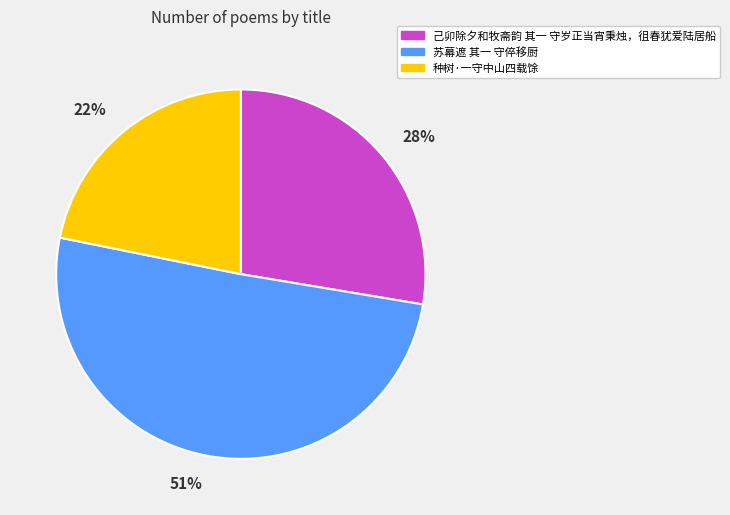

True or false: 种树·一守中山四载馀 accounts for 28% of the total.

False